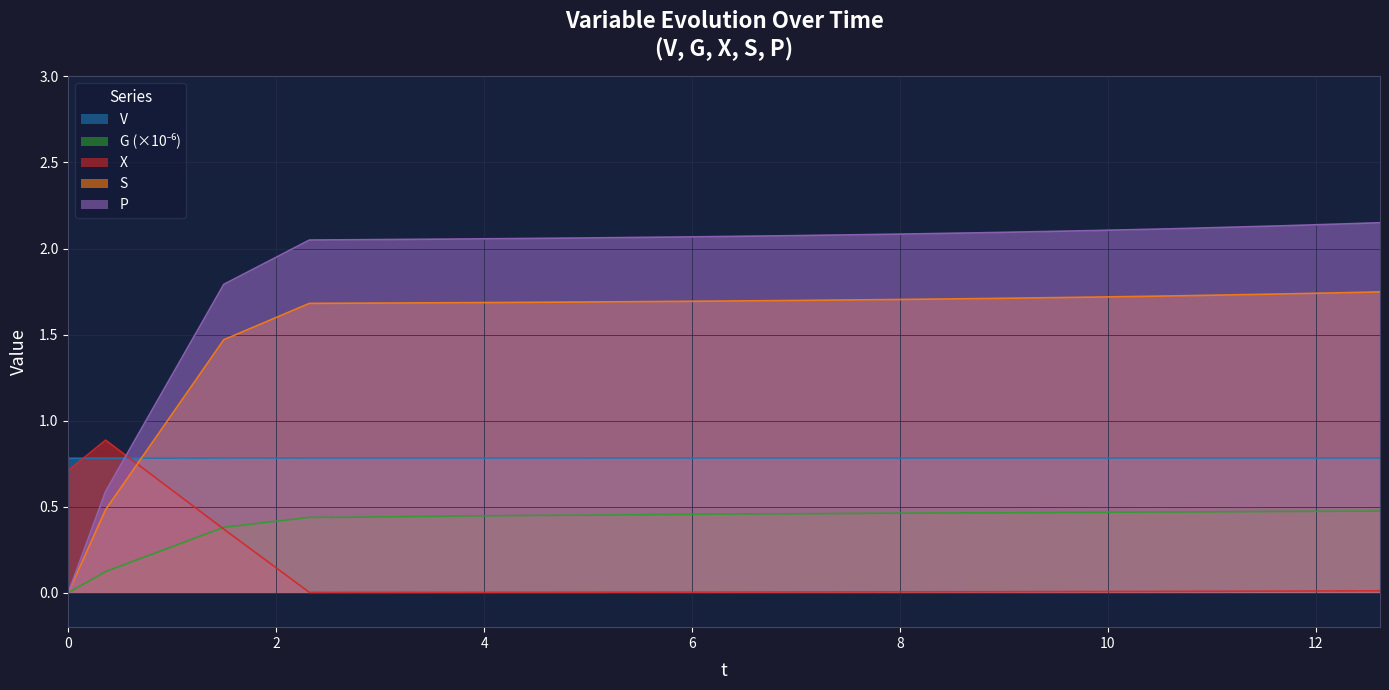

Which series has the widest spread of values?

P